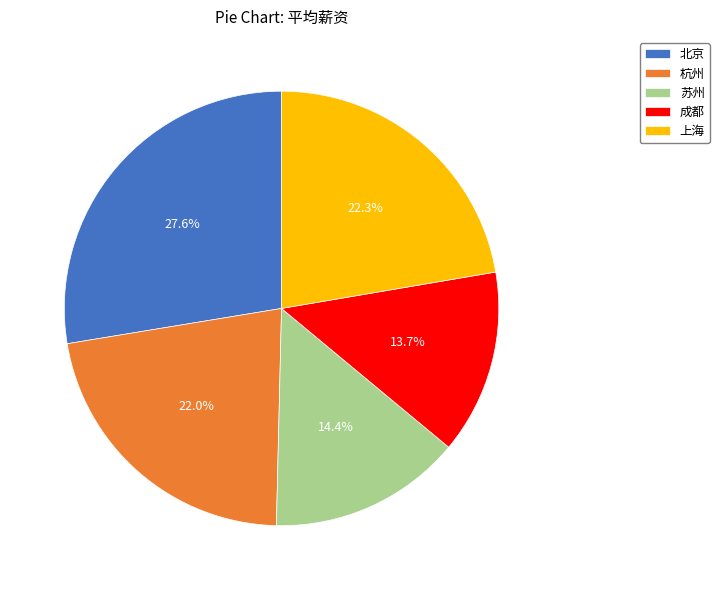

Does 杭州 represent more than half of the total?

No